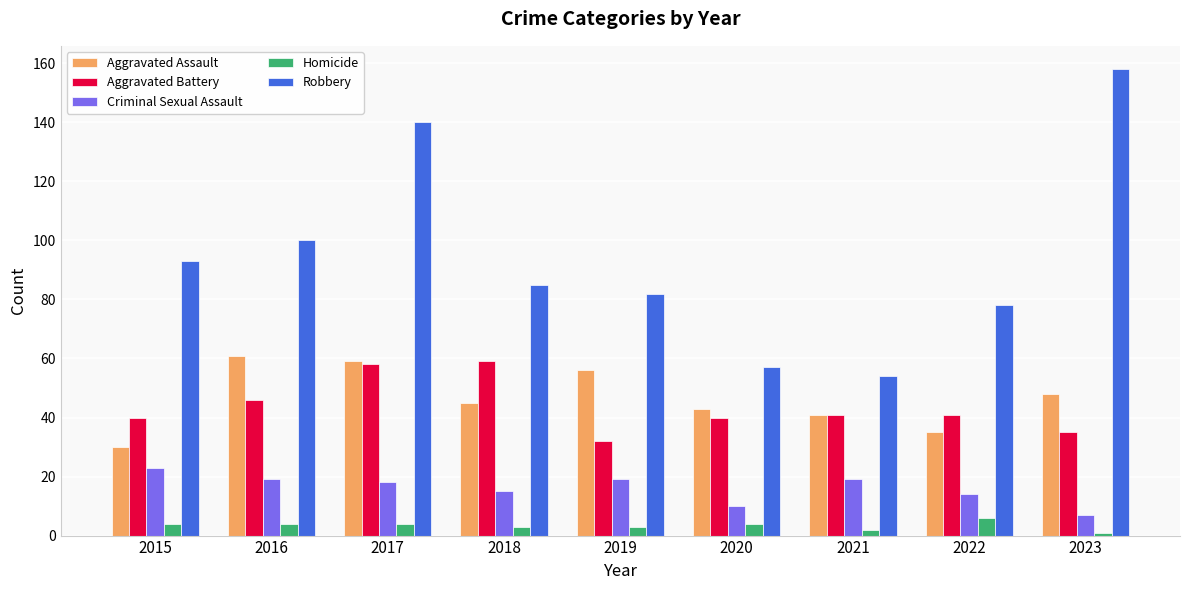

Reading left to right, transcribe all the data shown in this chart.

Aggravated Assault: 2015=30	2016=61	2017=59	2018=45	2019=56	2020=43	2021=41	2022=35	2023=48
Aggravated Battery: 2015=40	2016=46	2017=58	2018=59	2019=32	2020=40	2021=41	2022=41	2023=35
Criminal Sexual Assault: 2015=23	2016=19	2017=18	2018=15	2019=19	2020=10	2021=19	2022=14	2023=7
Homicide: 2015=4	2016=4	2017=4	2018=3	2019=3	2020=4	2021=2	2022=6	2023=1
Robbery: 2015=93	2016=100	2017=140	2018=85	2019=82	2020=57	2021=54	2022=78	2023=158